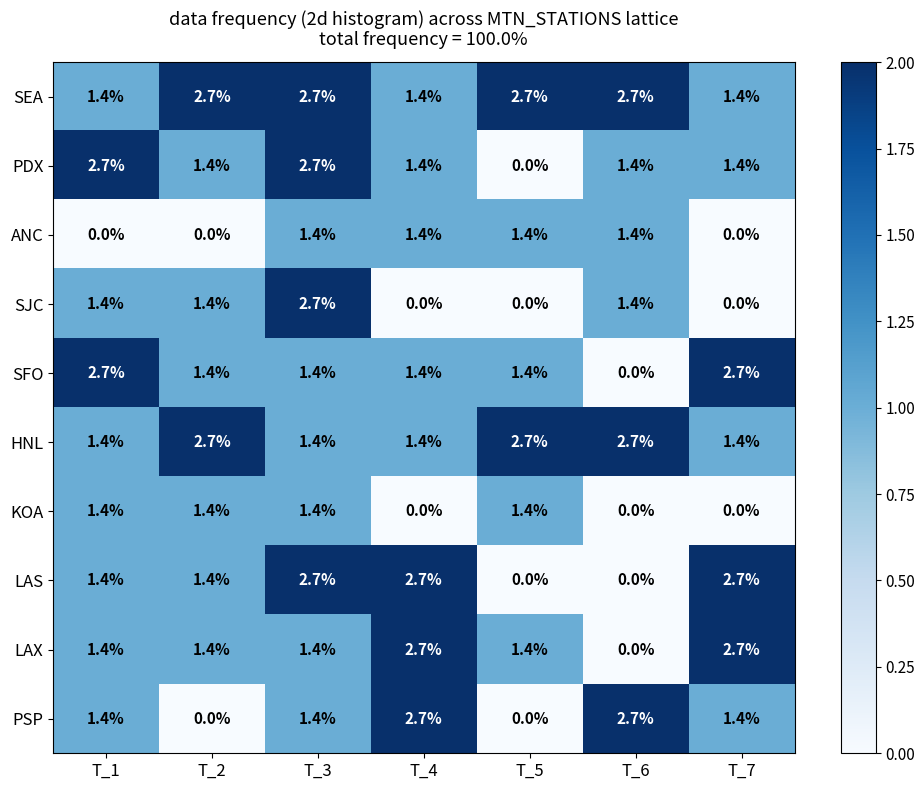

Which series has the largest total across all categories?

SEA